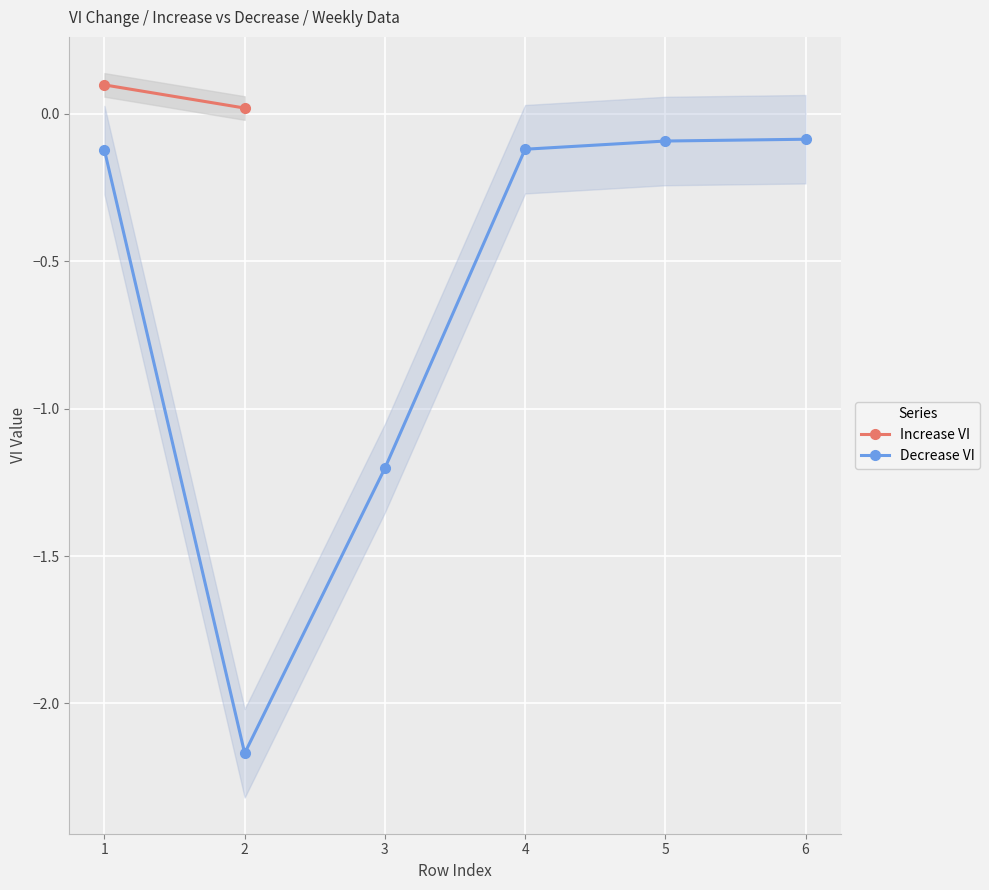

Is it true that the value at 3 is -1.2?

True